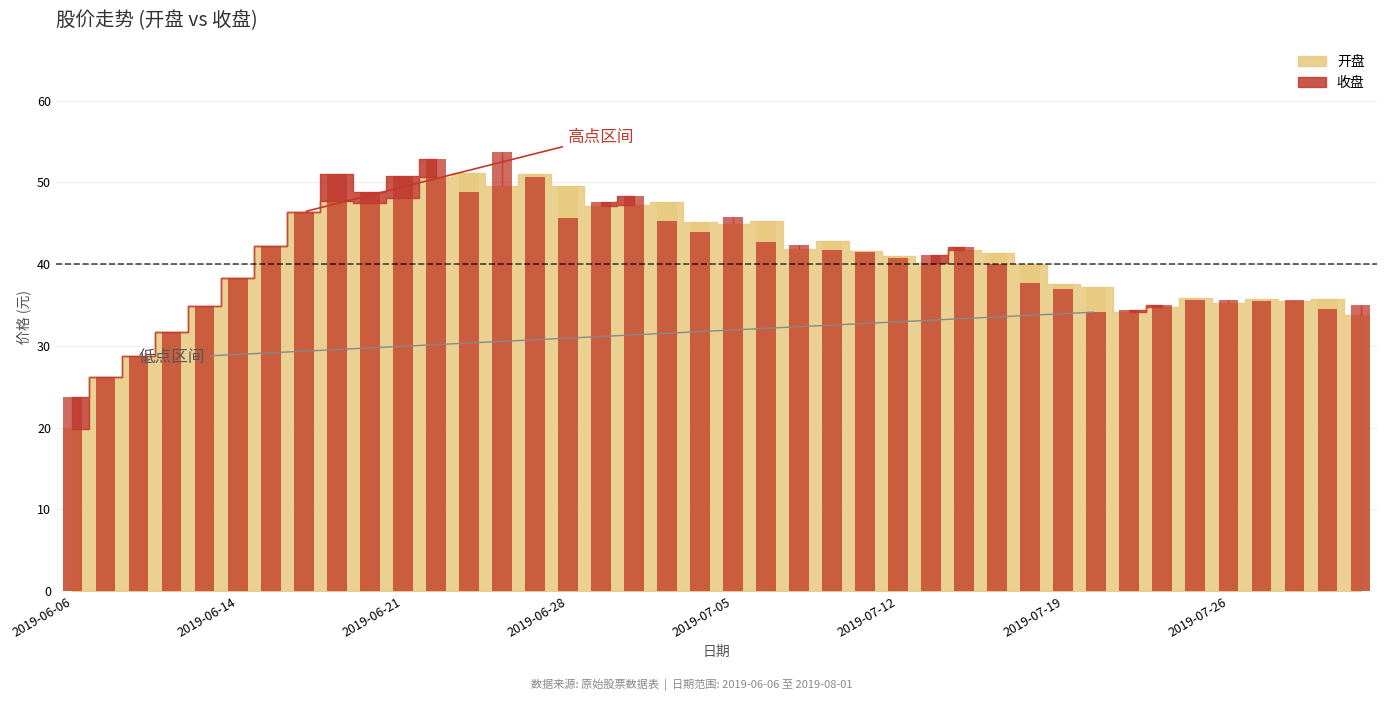

Is it true that 收盘 equals 46.4 at 2019-06-18?

True